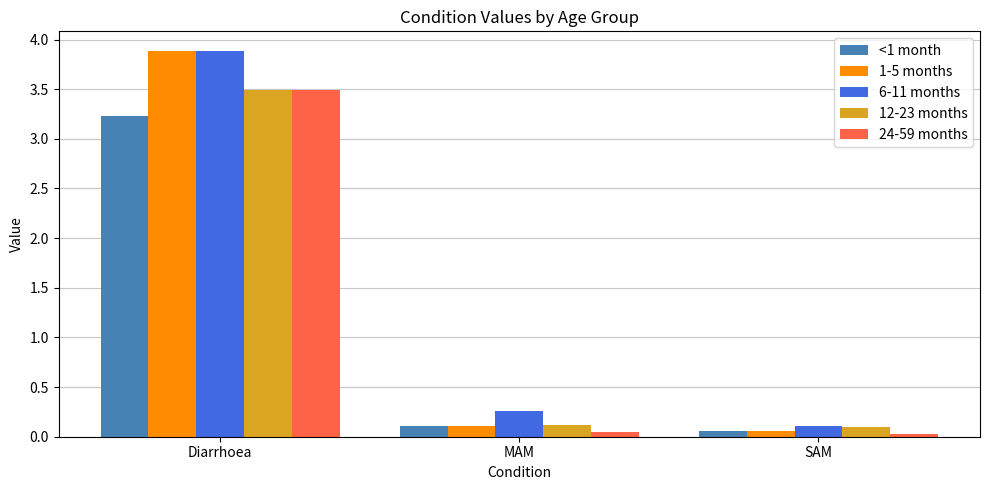

What is the total value across all series at SAM?

0.4